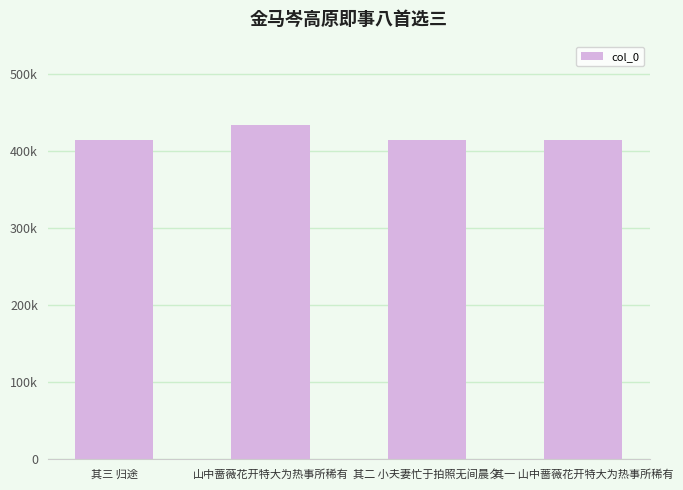

Reading right to left, what are all the values shown in this chart?

其一 山中蔷薇花开特大为热事所稀有=414314	其二 小夫妻忙于拍照无间晨夕=414315	山中蔷薇花开特大为热事所稀有=433784	其三 归途=414316